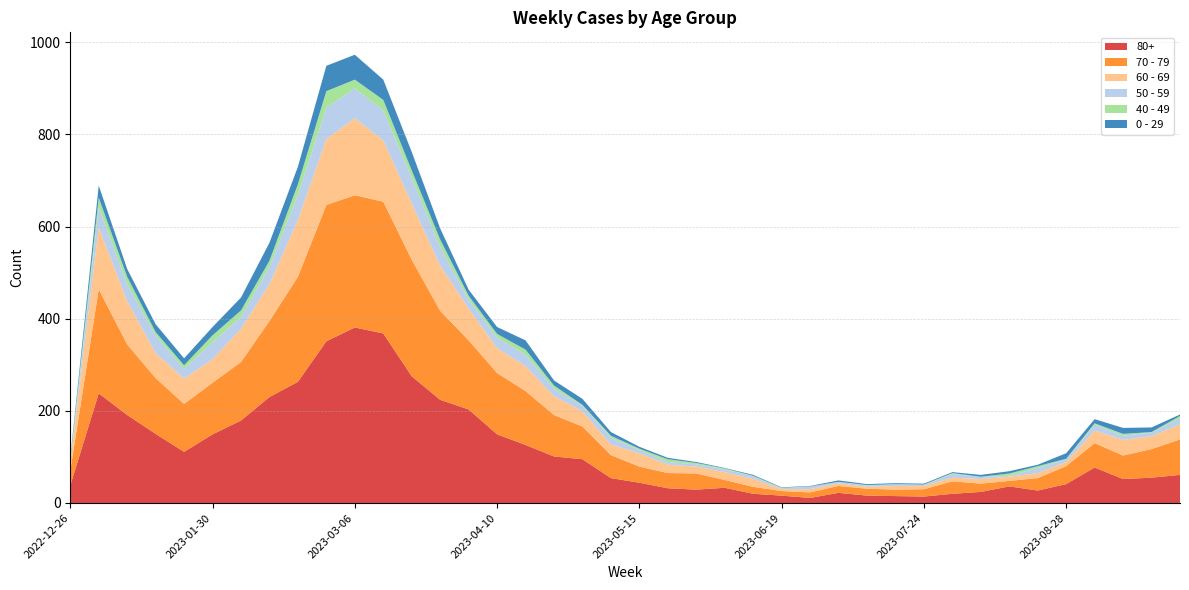

Reading right to left, extract all data points from this chart.

70 - 79: 77	62	51	53	39	27	12	18	27	16	14	15	15	12	10	15	17	35	33	35	50	71	90	117	133	150	193	253	286	287	296	228	165	127	112	104	121	153	226	32
80+: 61	55	52	77	41	27	36	24	20	14	15	16	22	11	16	20	33	29	32	44	54	95	101	126	149	203	224	275	368	381	351	263	230	179	149	111	150	191	238	38
60 - 69: 33	28	34	27	9	11	9	10	8	7	8	4	6	7	4	17	17	15	18	29	23	33	41	54	54	69	98	122	133	167	143	123	80	72	51	55	54	94	134	16
50 - 59: 13	8	9	13	6	11	2	5	8	2	4	3	3	6	2	6	6	5	6	7	15	12	16	25	23	20	41	56	65	65	68	55	38	26	37	21	38	37	44	5
0 - 29: 3	10	13	9	12	3	5	4	2	2	2	2	3	1	1	2	1	2	3	4	8	13	11	20	15	13	24	40	44	54	55	38	39	28	18	15	17	17	26	4
40 - 49: 5	1	4	3	1	4	5	0	2	1	0	1	0	0	1	1	2	3	6	3	4	2	7	11	8	8	16	16	23	19	36	23	13	14	15	8	8	16	21	4